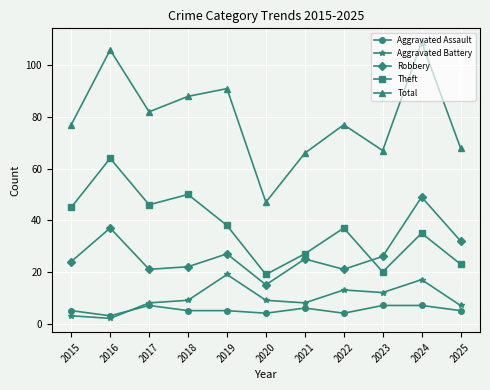

What is the sum of the Theft values at 2017 and 2021?

73